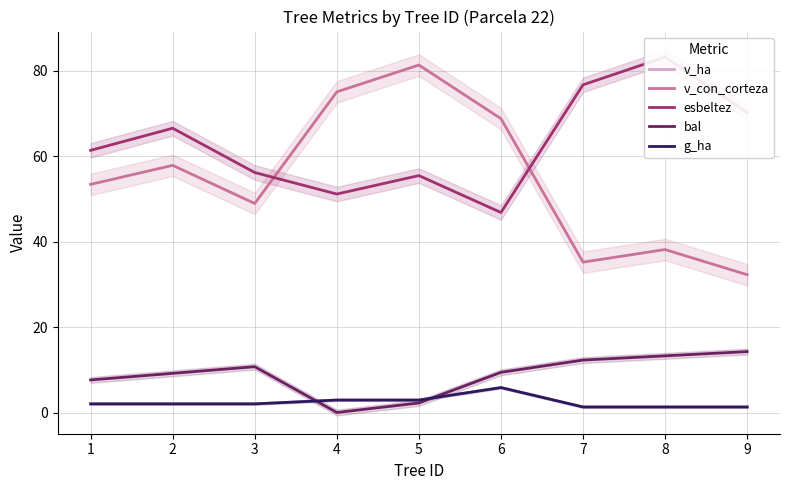

Reading left to right, what are all the values shown in this chart?

v_ha: 1=2.0	2=2.0	3=2.0	4=2.9	5=2.9	6=5.8	7=1.3	8=1.3	9=1.3
v_con_corteza: 1=53.4	2=57.9	3=49.0	4=75.1	5=81.4	6=68.8	7=35.2	8=38.2	9=32.3
esbeltez: 1=61.4	2=66.6	3=56.2	4=51.2	5=55.5	6=46.8	7=76.7	8=83.2	9=70.2
bal: 1=7.6	2=9.2	3=10.7	4=0.0	5=2.2	6=9.4	7=12.3	8=13.3	9=14.3
g_ha: 1=2.0	2=2.0	3=2.0	4=2.9	5=2.9	6=5.8	7=1.3	8=1.3	9=1.3